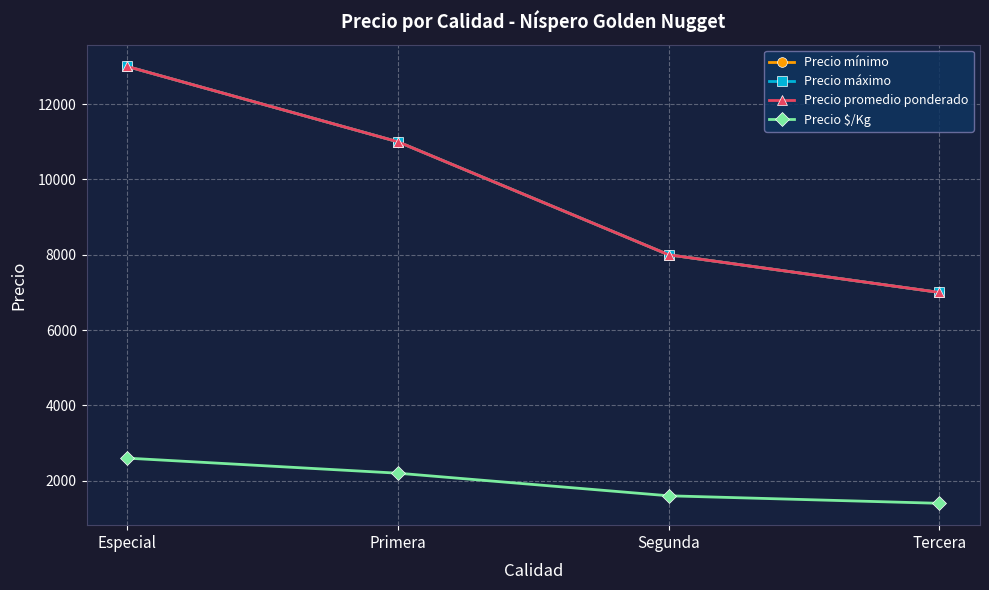

Does the chart display data point markers on the line(s)?

Yes